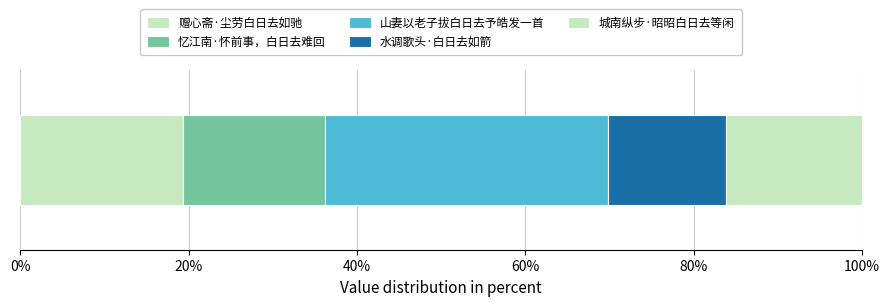

What position from the right is 山妻以老子拔白日去予皓发一首?

3